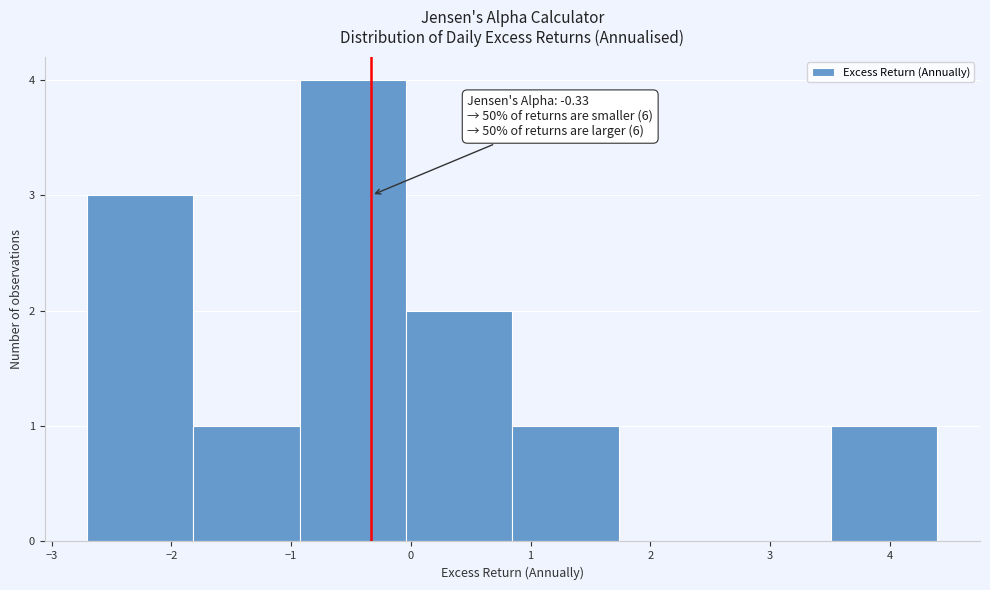

Which range on the x-axis has the tallest bar?

-0.9 to 0.0